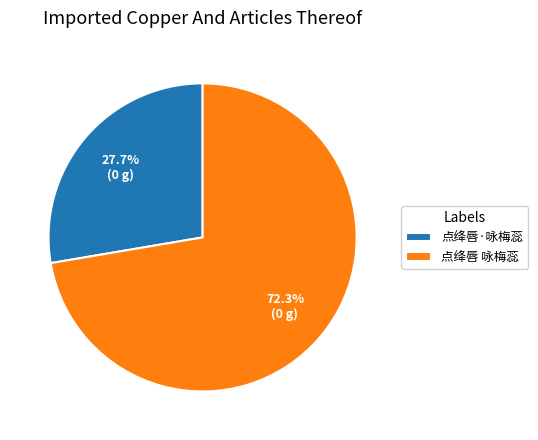

What is the total percentage of 点绛唇 咏梅蕊 and 点绛唇·咏梅蕊?

100.0%